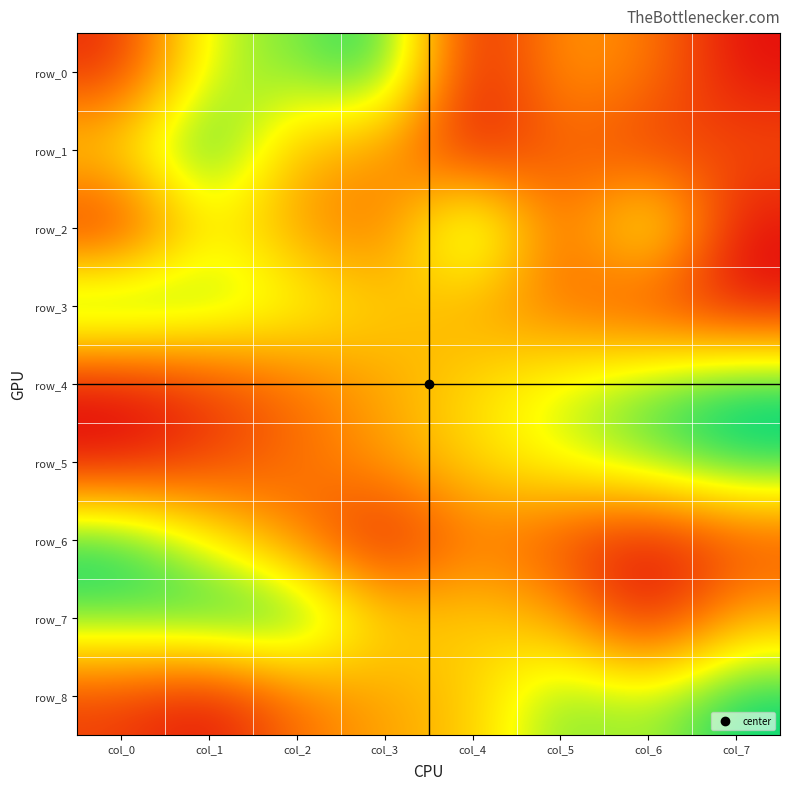

What is the total value across all series at col_7?

3.8